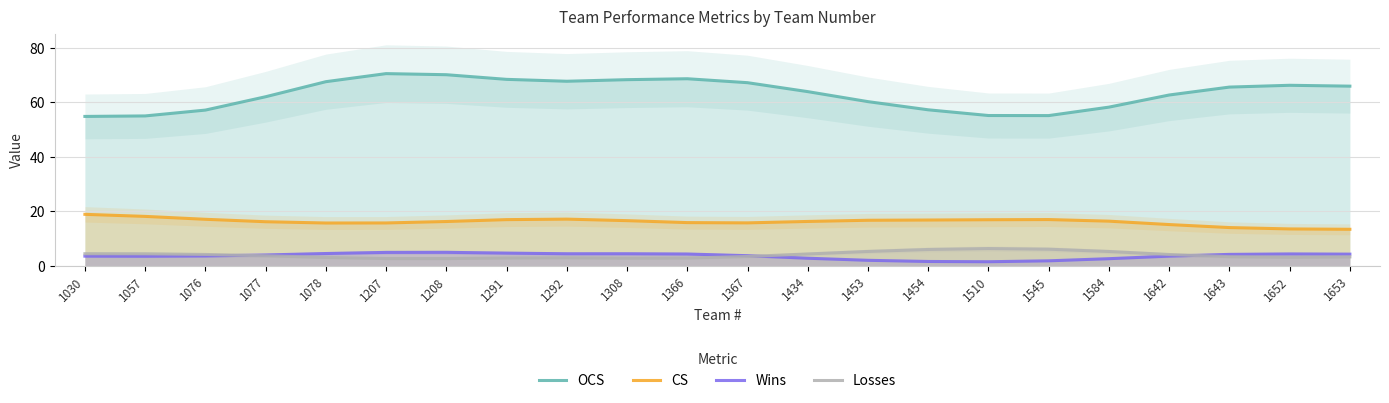

At which label is OCS closest to 62?

1077